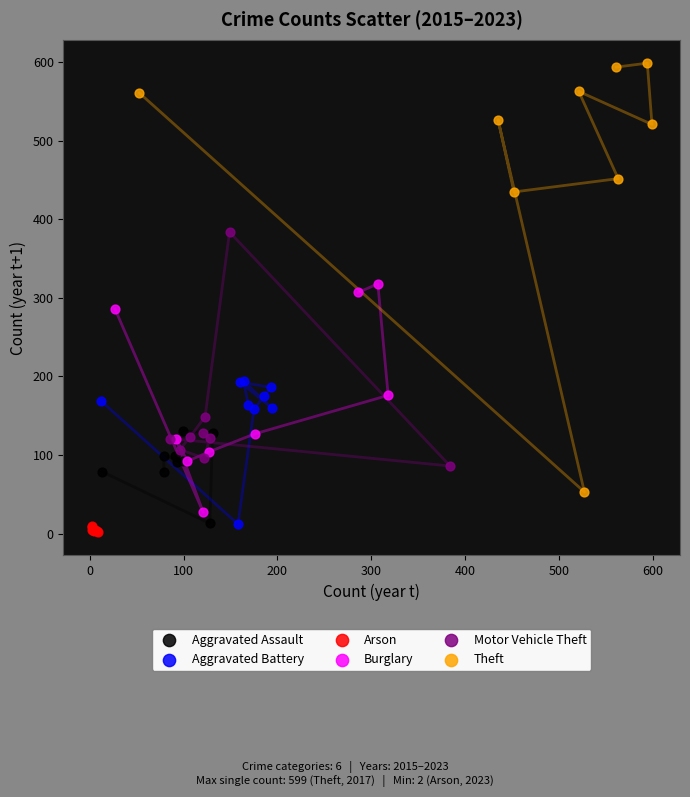

Which series has the largest Y range (max minus min)?

Theft